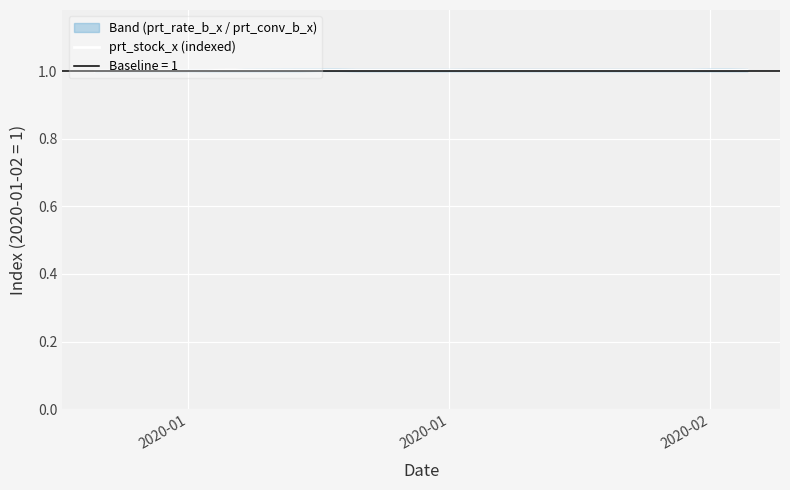

What is the maximum value shown in the chart?

1.0